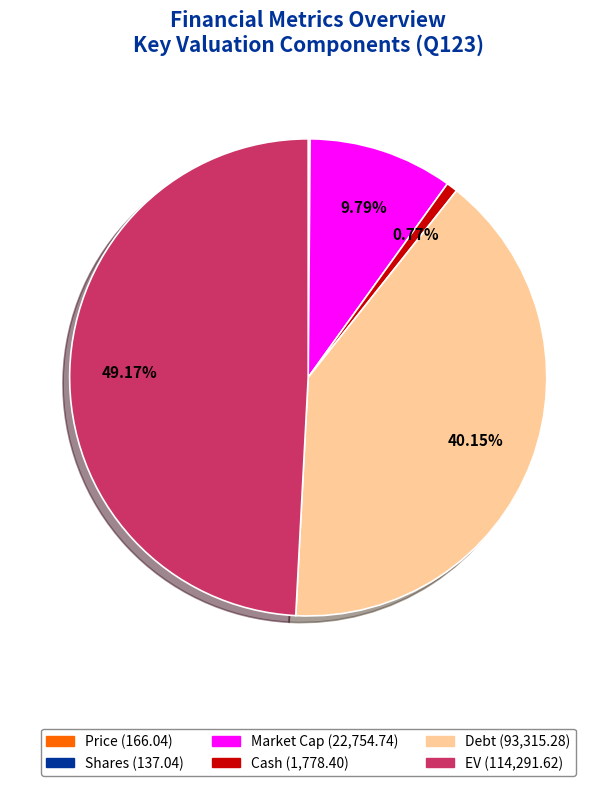

To the nearest percent, what portion does Market Cap represent?

10%